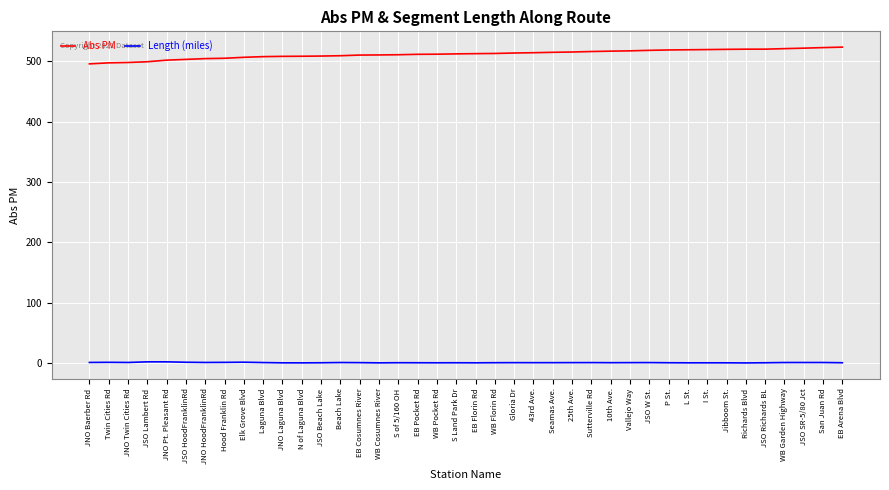

True or false: Abs PM and Length (miles) cross at least once.

False